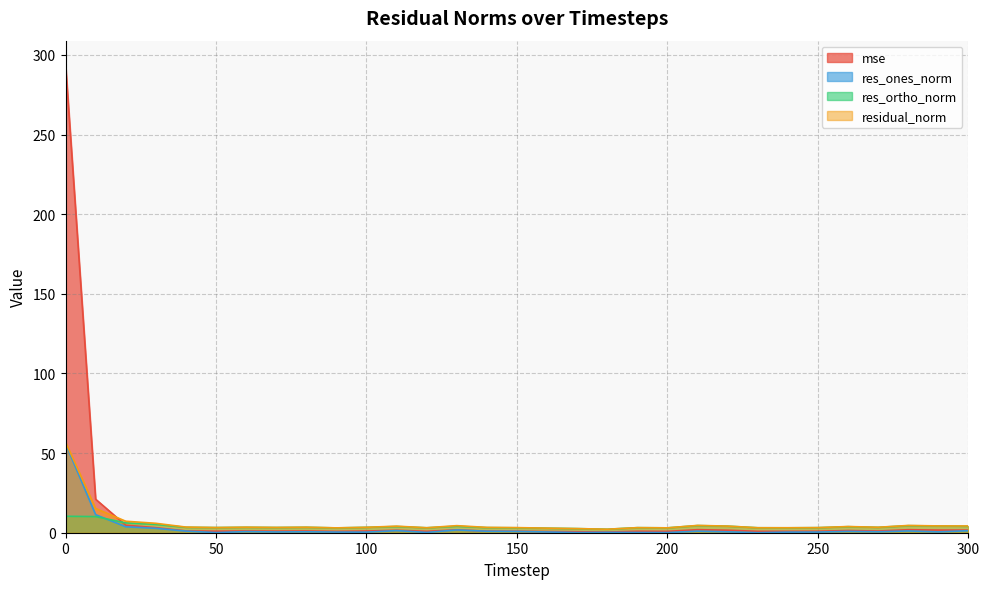

The value of residual_norm at 90 is 5.4. True or false?

False